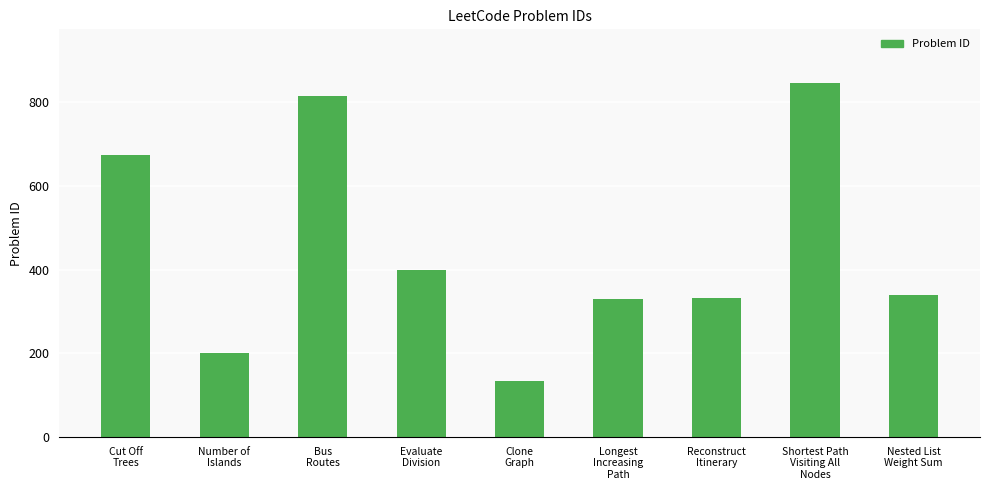

What is the greatest value displayed?

847